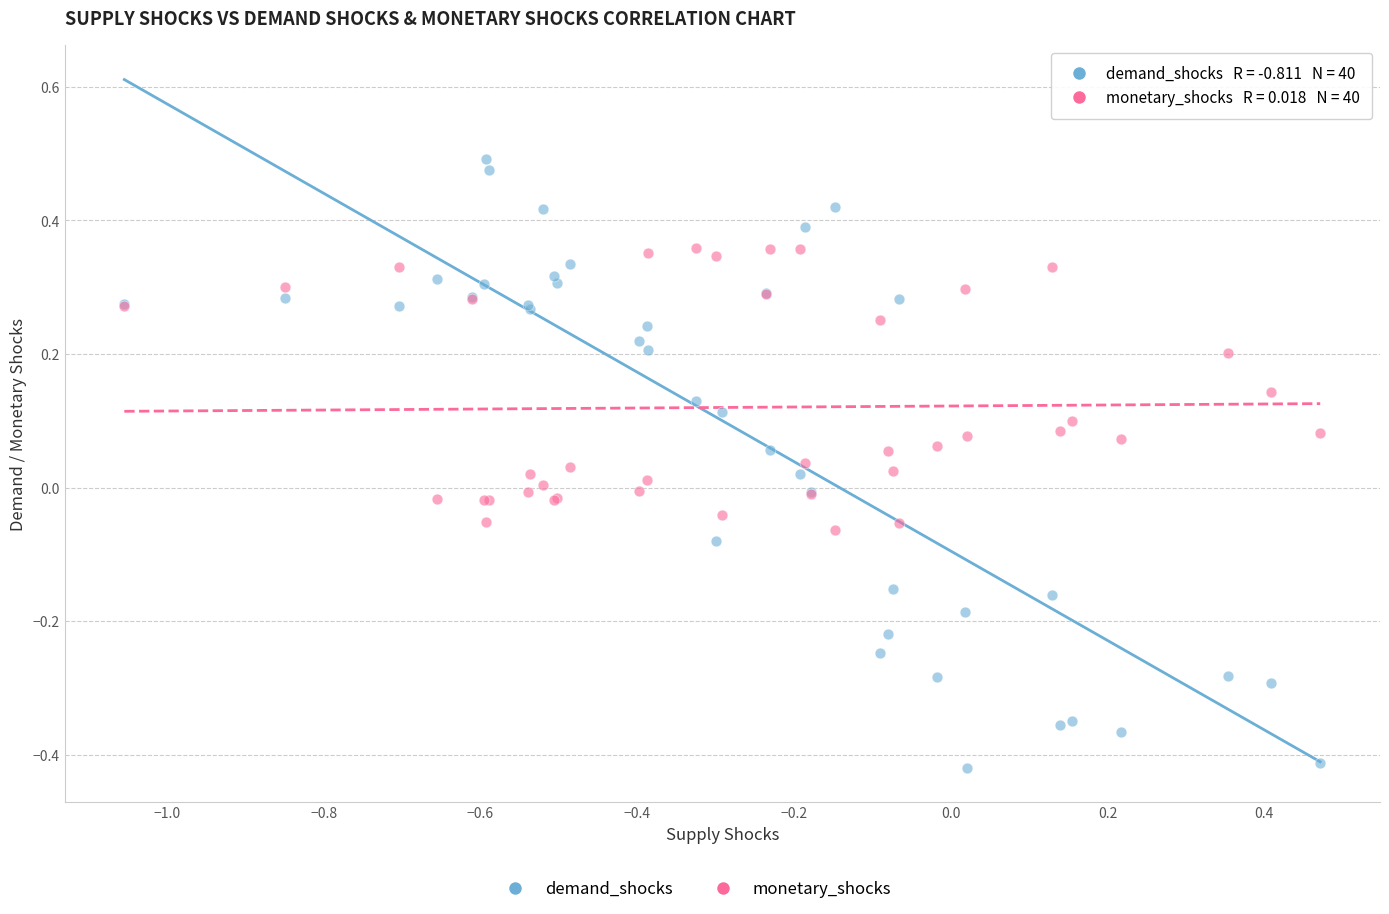

Which series reaches the maximum Y coordinate?

demand_shocks